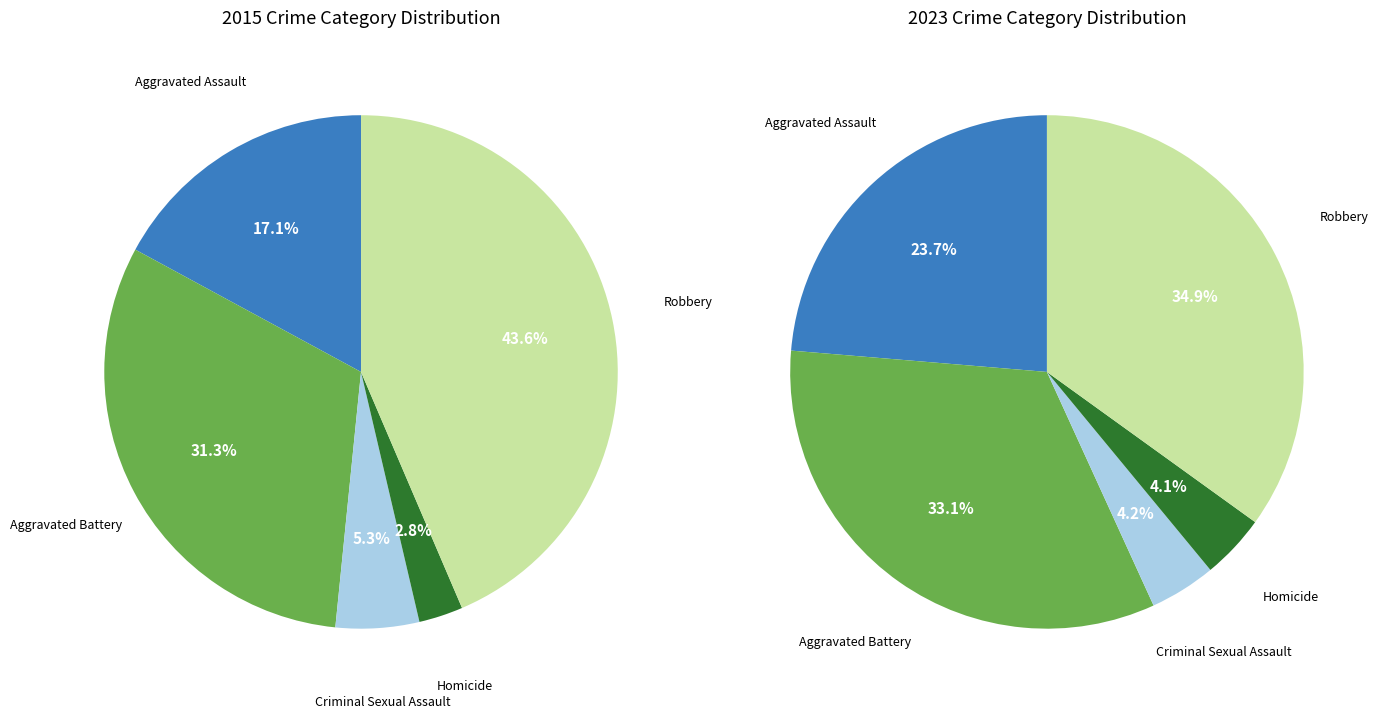

The Aggravated Assault slice represents 17% of the pie. True or false?

True